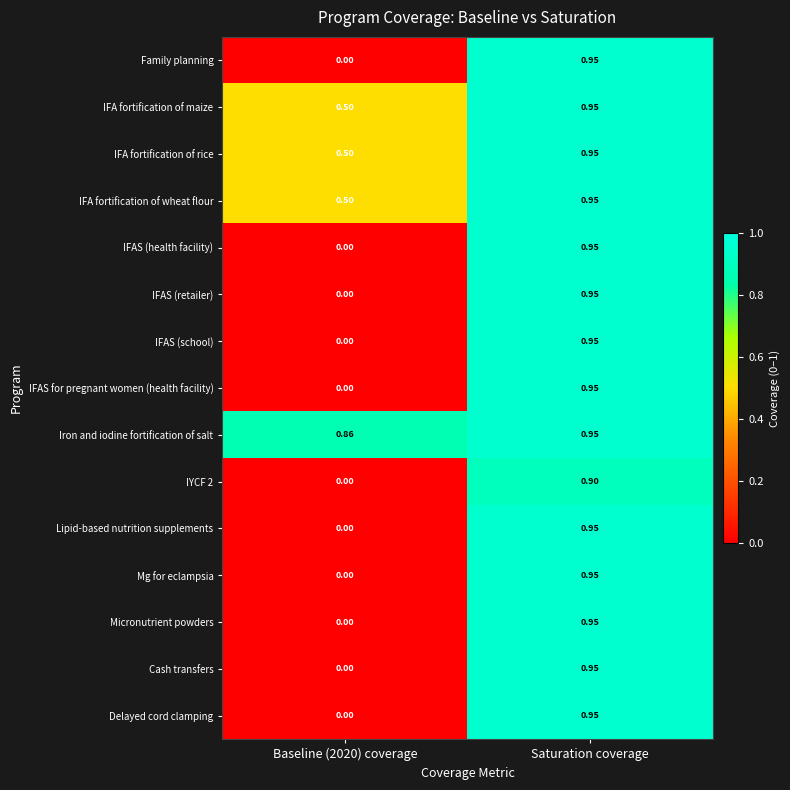

At which category does the chart reach its peak across all series?

Saturation coverage